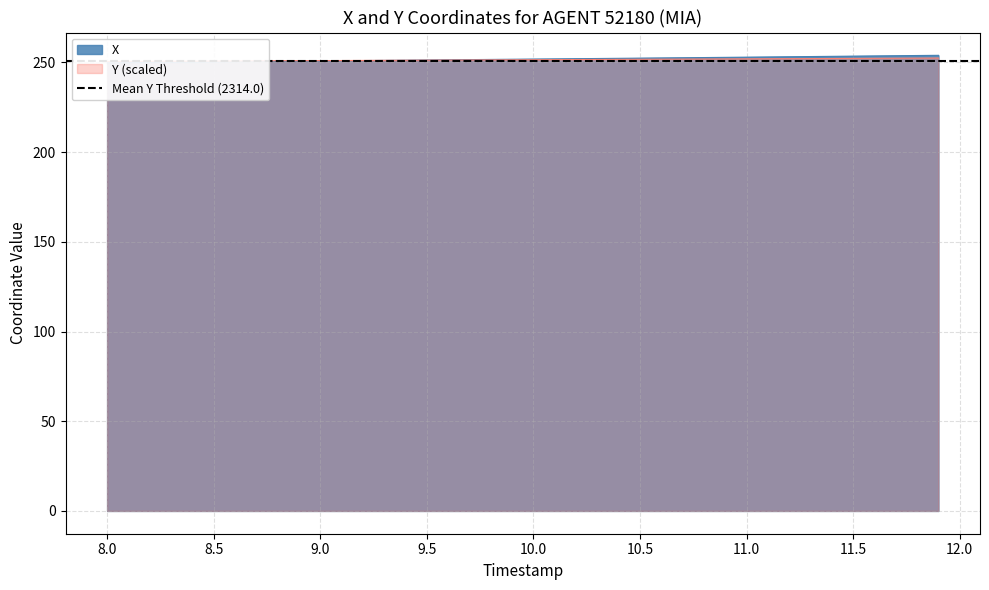

Reading left to right, transcribe all the data shown in this chart.

X: 249.8	249.9	250.0	250.1	250.2	250.3	250.4	250.5	250.6	250.7	250.8	250.9	251.0	251.1	251.2	251.3	251.5	251.6	251.7	251.8	251.9	252.0	252.1	252.2	252.3	252.4	252.5	252.6	252.7	252.8	252.9	253.0	253.2	253.3	253.4	253.5	253.6	253.7	253.8	254.0
Y: 250.5	250.5	250.6	250.7	250.7	250.8	250.8	250.9	250.9	251.0	251.0	251.1	251.1	251.2	251.2	251.3	251.3	251.4	251.4	251.5	251.5	251.6	251.6	251.7	251.7	251.8	251.8	251.8	251.9	251.9	252.0	252.0	252.1	252.1	252.2	252.2	252.3	252.3	252.4	252.4